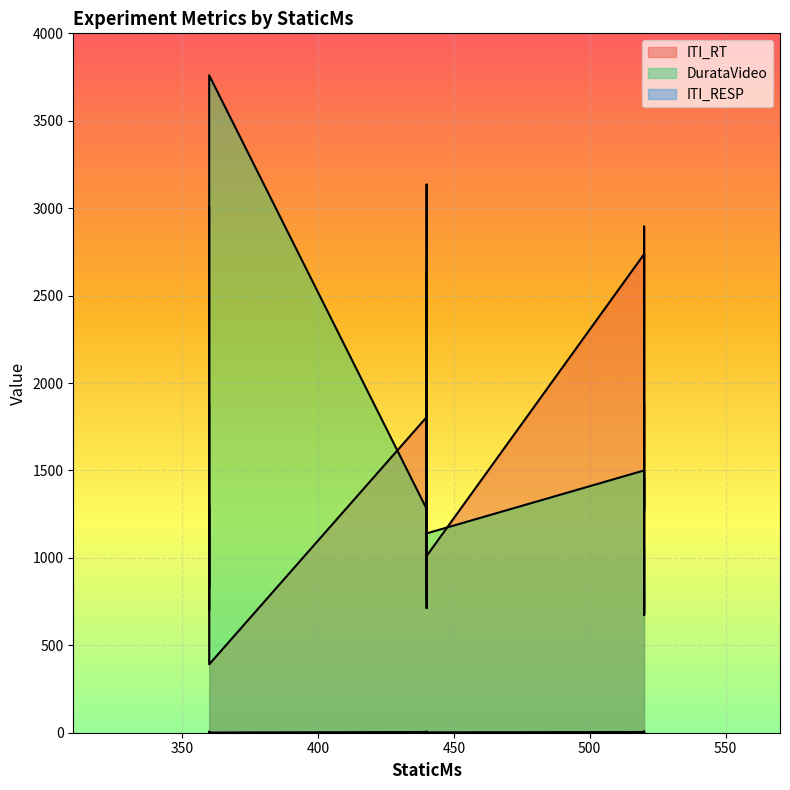

Reading right to left, what are all the values shown in this chart?

ITI_RT: 520=1881	360=391	440=1011	360=1299	440=3135	520=2895	360=1260	520=1696	440=1248	360=832	440=713	520=673	440=1805	520=2737	360=1129	520=1286	440=1862	360=1786	440=2626	360=3010
DurataVideo: 520=1060	360=3760	440=1140	360=900	440=1120	520=1460	360=780	520=1000	440=1120	360=700	440=760	520=680	440=1280	520=1500	360=980	520=1260	440=1540	360=1500	440=820	360=1880
ITI_RESP: 520=4	360=1	440=2	360=5	440=4	520=2	360=5	520=6	440=5	360=6	440=6	520=6	440=4	520=4	360=6	520=6	440=5	360=5	440=4	360=2